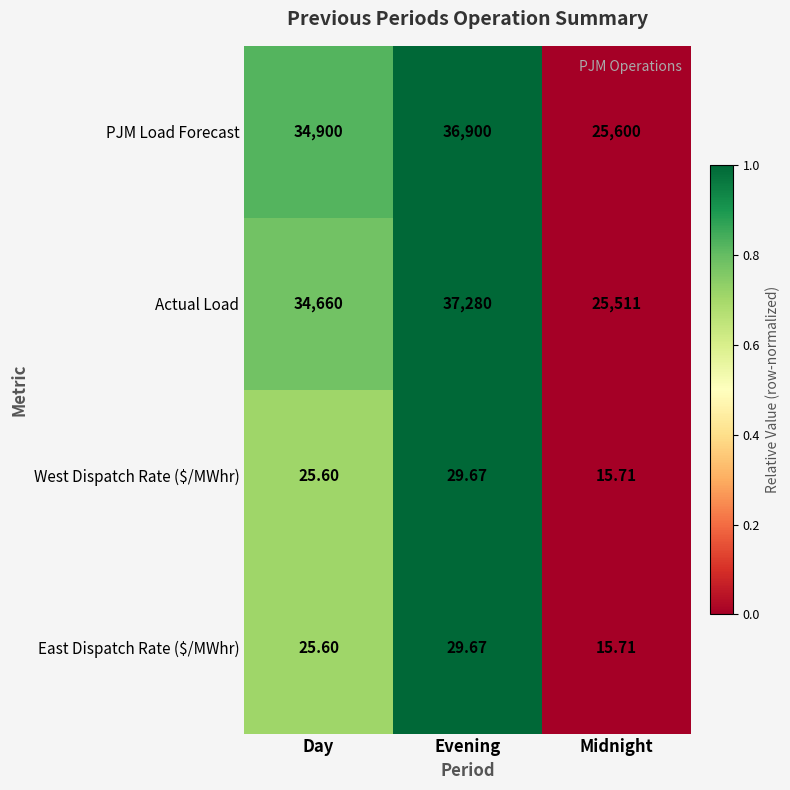

Rank the categories by East Dispatch Rate ($/MWhr) value from lowest to highest.

Midnight, Day, Evening